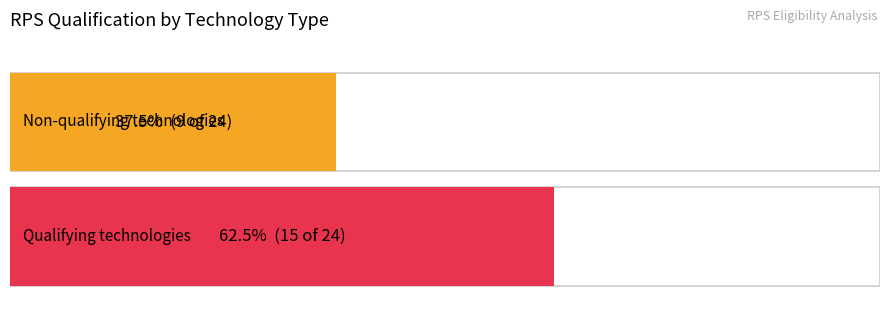

The value at heavy or residual fuel oil is -1. True or false?

False